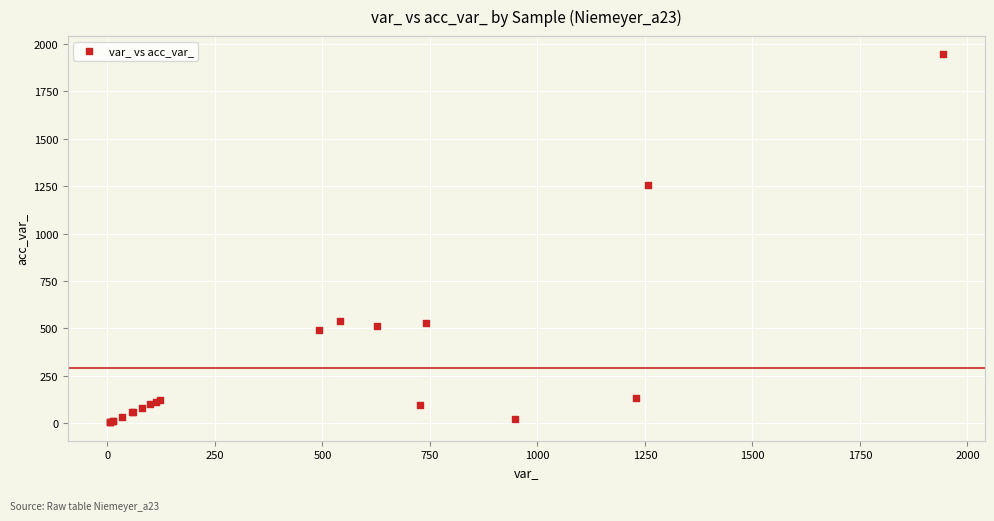

What Y value in the scatter plot is closest to 974?

1258